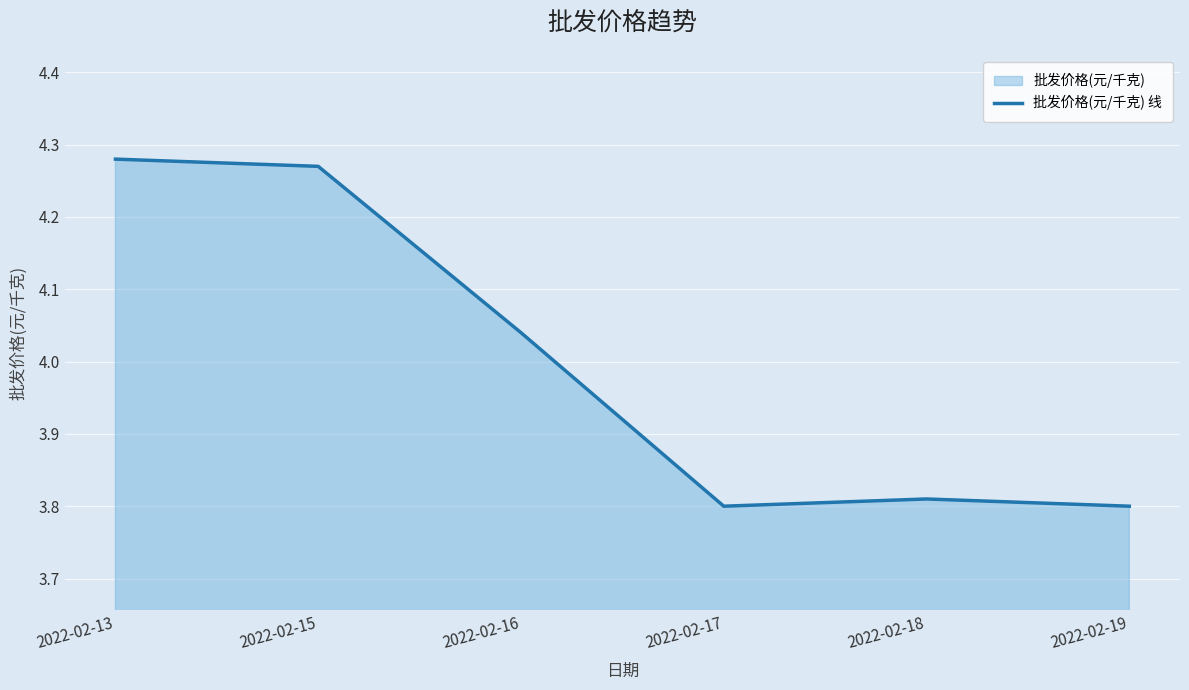

Reading left to right, list all the values displayed in this chart.

4.3	4.3	4.0	3.8	3.8	3.8